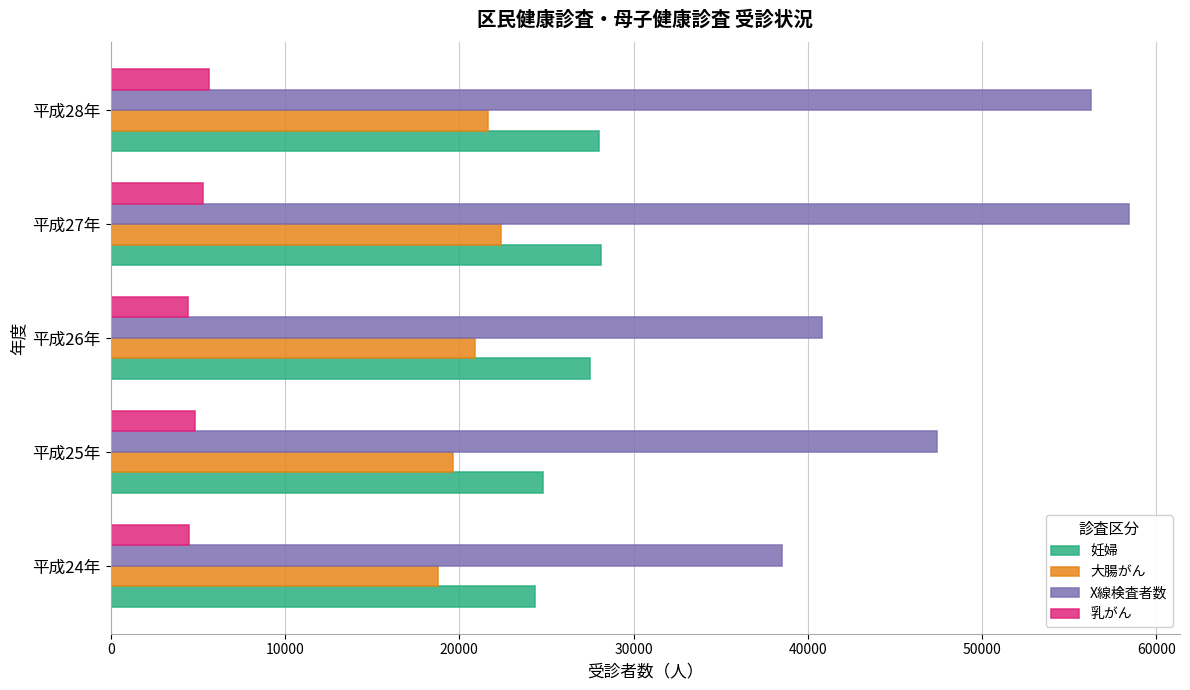

What is the difference between the second highest and second lowest values in the X線検査者数 series?

15423